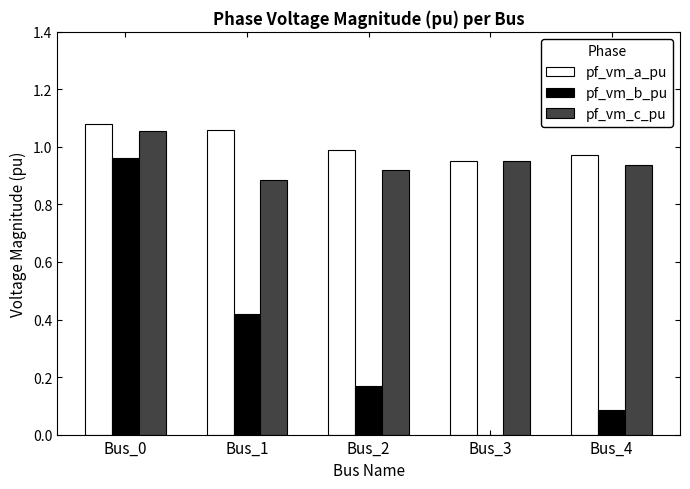

Between Bus_1 and Bus_4, which series saw the biggest shift?

pf_vm_b_pu